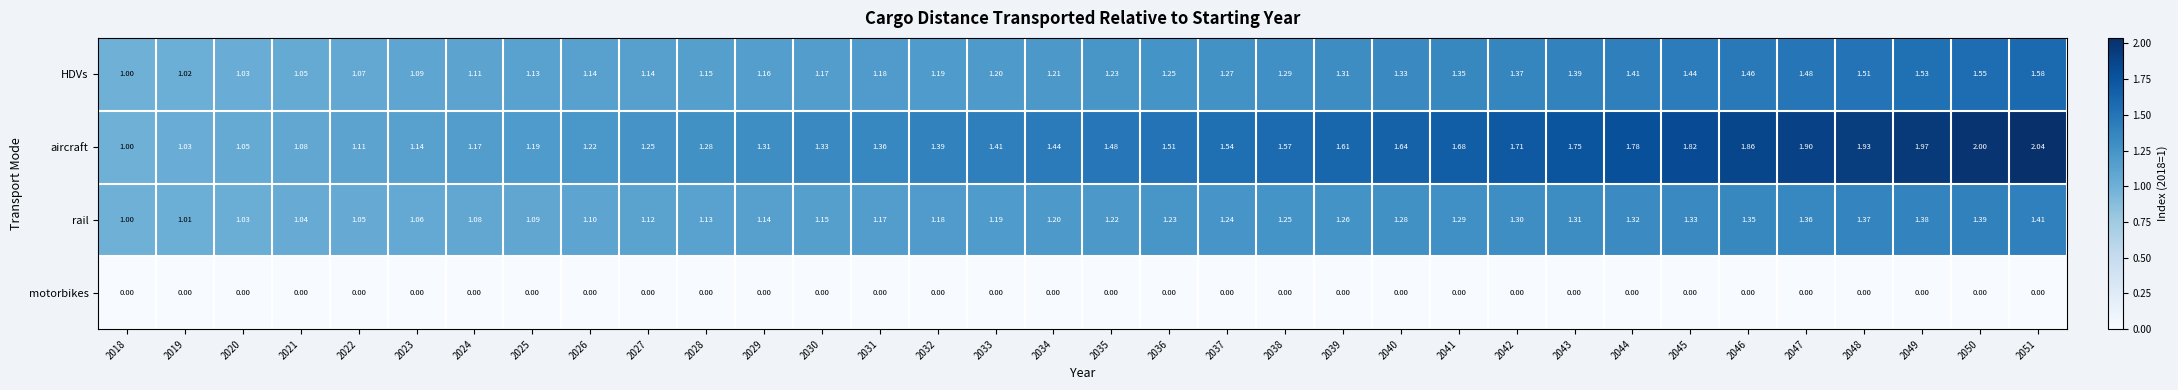

List the series in order of their peak value, highest first.

aircraft, HDVs, rail, motorbikes